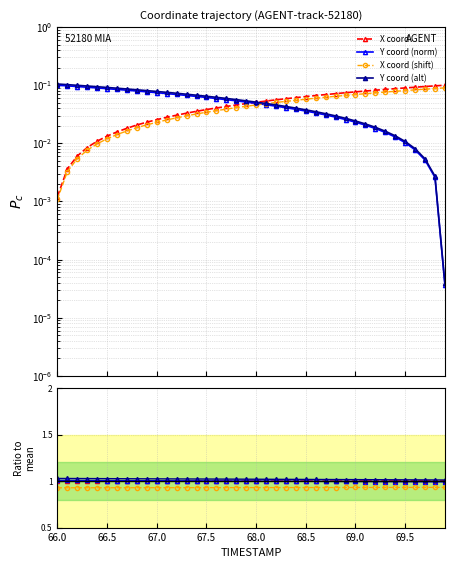

What value does the Y series have at 67.5?

0.1